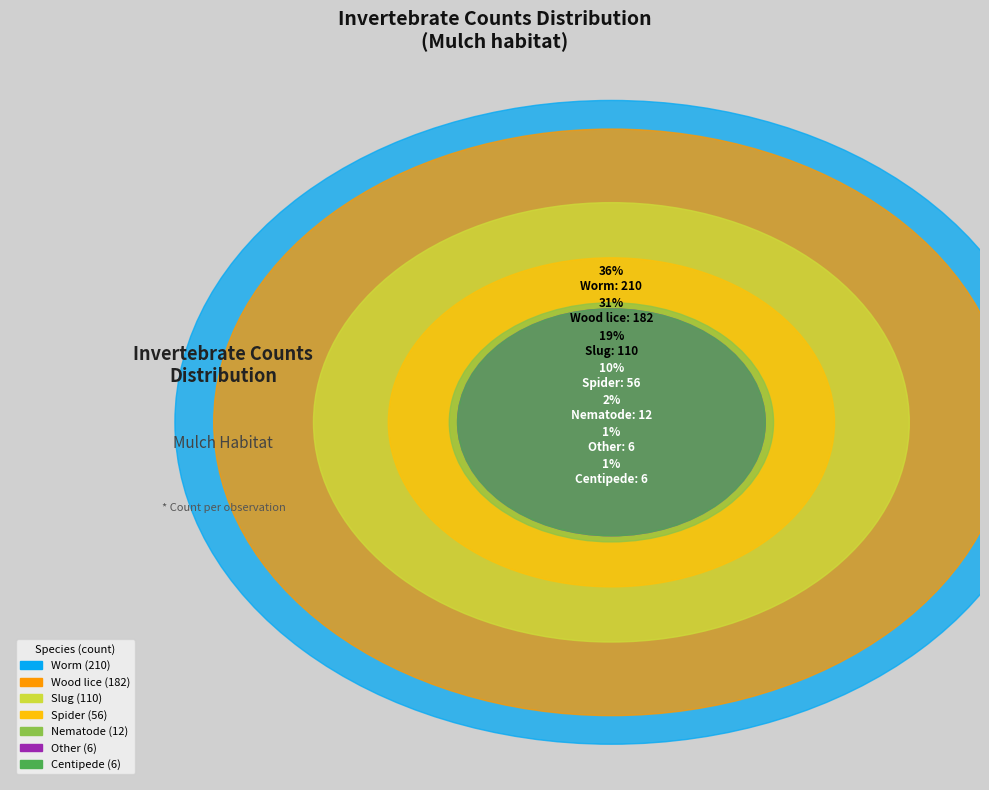

How many slices are in this pie chart?

7